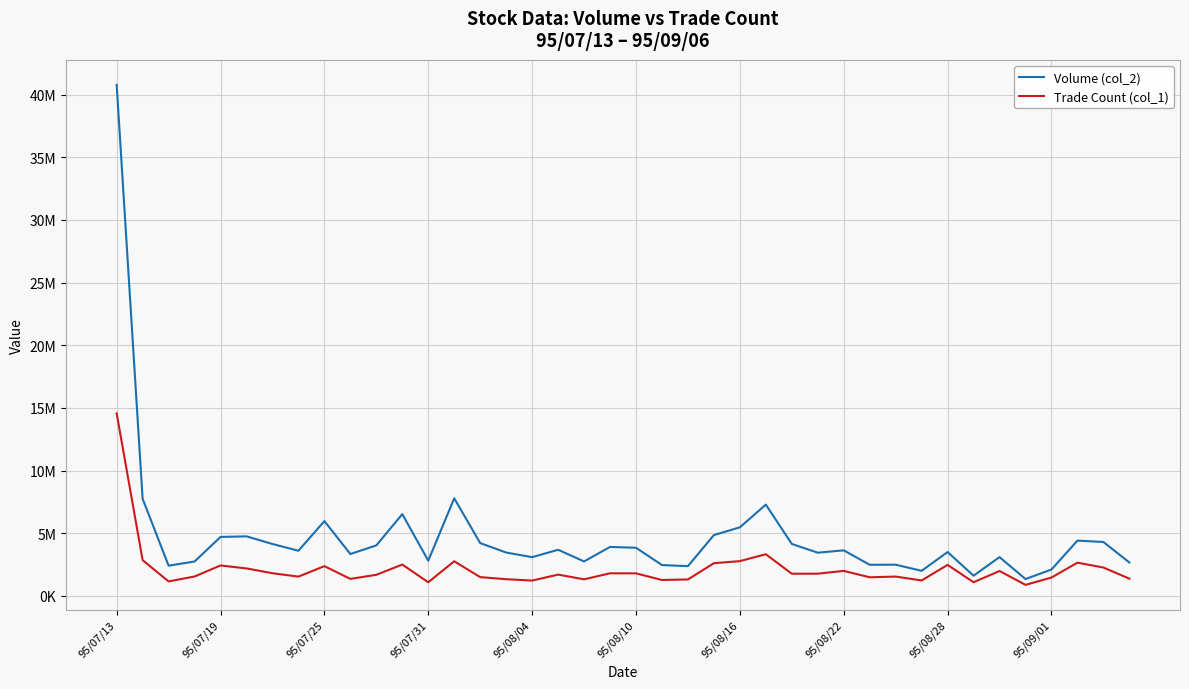

Does the chart have visible grid lines?

Yes